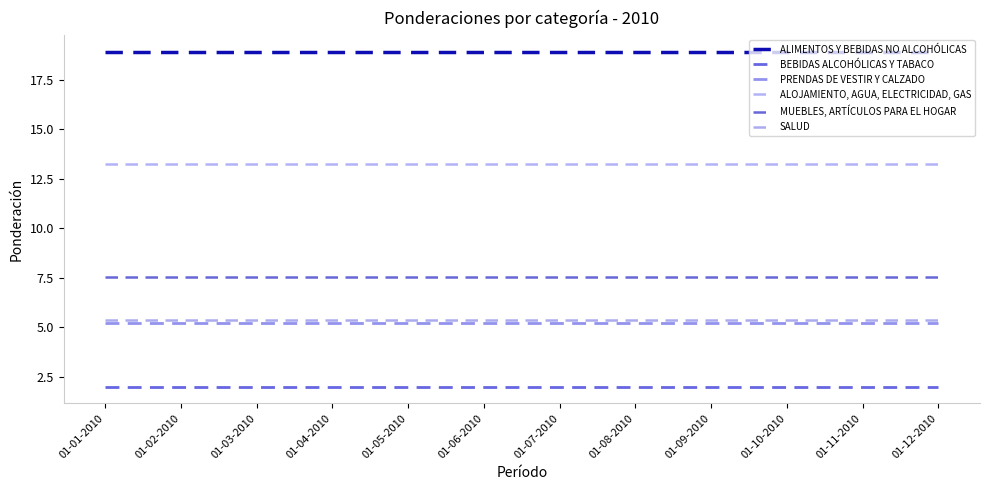

Reading right to left, list all the values displayed in this chart.

ALIMENTOS Y BEBIDAS NO ALCOHÓLICAS: 01-12-2010=18.9	01-11-2010=18.9	01-10-2010=18.9	01-09-2010=18.9	01-08-2010=18.9	01-07-2010=18.9	01-06-2010=18.9	01-05-2010=18.9	01-04-2010=18.9	01-03-2010=18.9	01-02-2010=18.9	01-01-2010=18.9
BEBIDAS ALCOHÓLICAS Y TABACO: 01-12-2010=2.0	01-11-2010=2.0	01-10-2010=2.0	01-09-2010=2.0	01-08-2010=2.0	01-07-2010=2.0	01-06-2010=2.0	01-05-2010=2.0	01-04-2010=2.0	01-03-2010=2.0	01-02-2010=2.0	01-01-2010=2.0
PRENDAS DE VESTIR Y CALZADO: 01-12-2010=5.2	01-11-2010=5.2	01-10-2010=5.2	01-09-2010=5.2	01-08-2010=5.2	01-07-2010=5.2	01-06-2010=5.2	01-05-2010=5.2	01-04-2010=5.2	01-03-2010=5.2	01-02-2010=5.2	01-01-2010=5.2
ALOJAMIENTO, AGUA, ELECTRICIDAD, GAS: 01-12-2010=13.3	01-11-2010=13.3	01-10-2010=13.3	01-09-2010=13.3	01-08-2010=13.3	01-07-2010=13.3	01-06-2010=13.3	01-05-2010=13.3	01-04-2010=13.3	01-03-2010=13.3	01-02-2010=13.3	01-01-2010=13.3
MUEBLES, ARTÍCULOS PARA EL HOGAR: 01-12-2010=7.5	01-11-2010=7.5	01-10-2010=7.5	01-09-2010=7.5	01-08-2010=7.5	01-07-2010=7.5	01-06-2010=7.5	01-05-2010=7.5	01-04-2010=7.5	01-03-2010=7.5	01-02-2010=7.5	01-01-2010=7.5
SALUD: 01-12-2010=5.4	01-11-2010=5.4	01-10-2010=5.4	01-09-2010=5.4	01-08-2010=5.4	01-07-2010=5.4	01-06-2010=5.4	01-05-2010=5.4	01-04-2010=5.4	01-03-2010=5.4	01-02-2010=5.4	01-01-2010=5.4